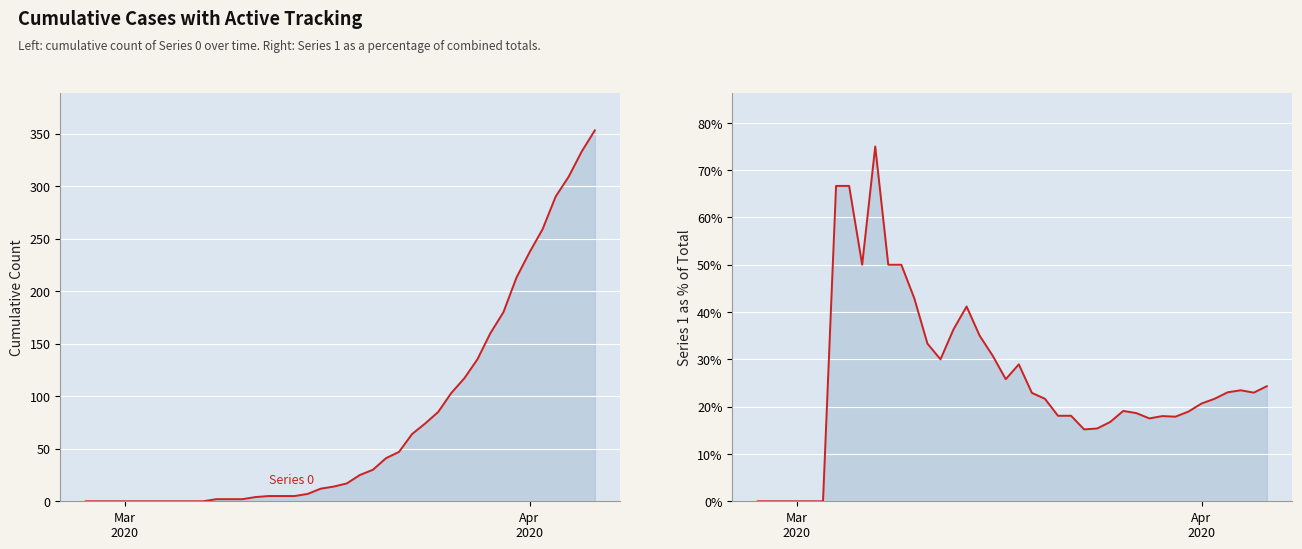

Does the chart display data point markers on the line(s)?

No